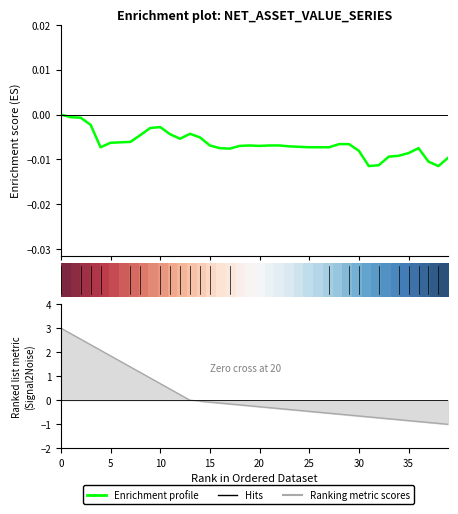

What is the approximate value of Ranking metric scores at 21?

-0.3